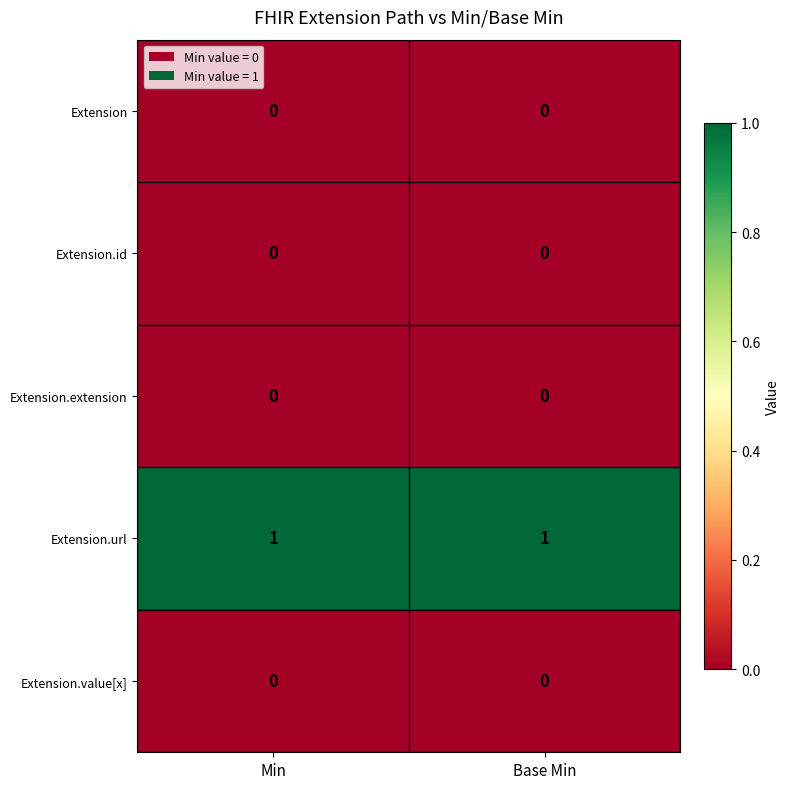

True or false: Extension.url has a value of 1 at Min.

True